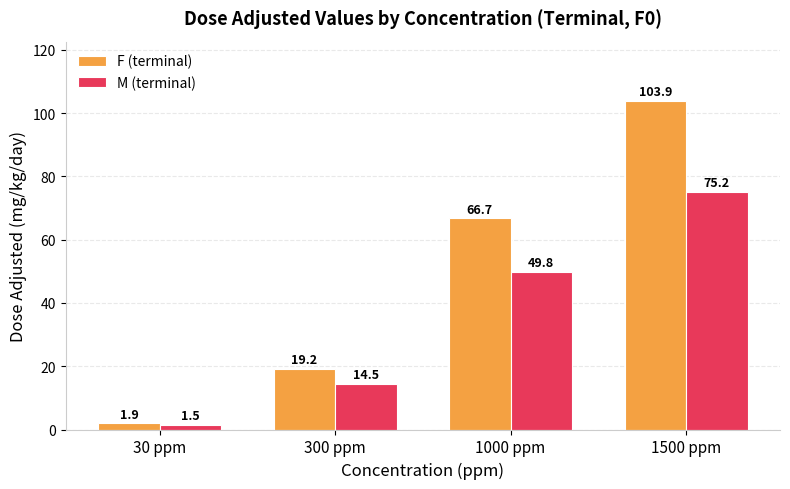

How many values in the F (terminal) series exceed 66?

2